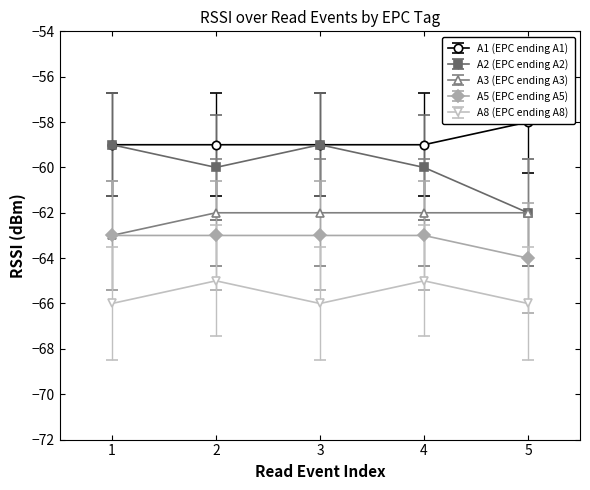

At which category is the sum across all series the highest?

3